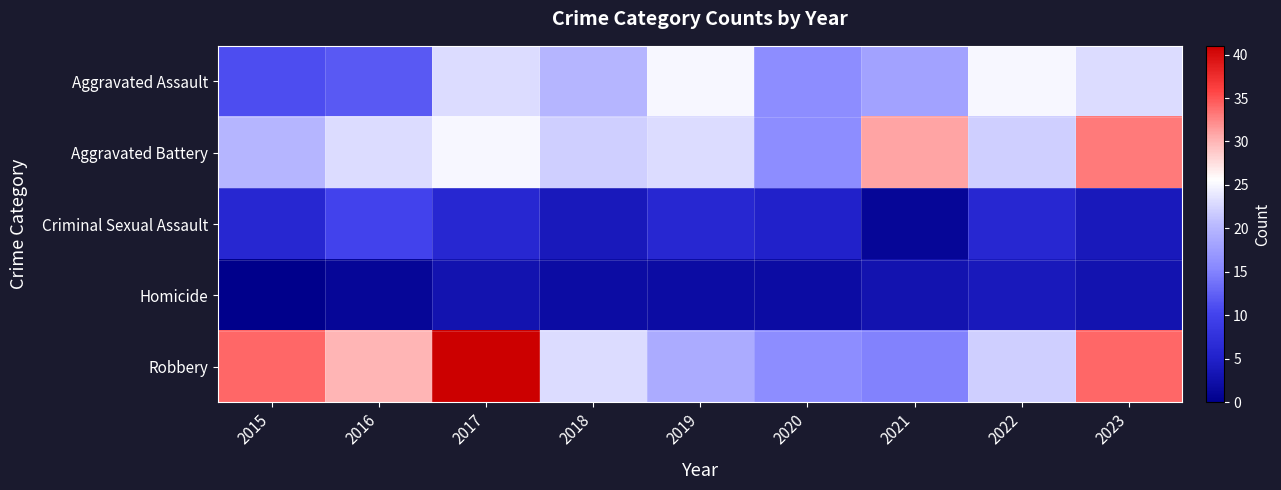

Reading left to right, what are all the values shown in this chart?

Aggravated Assault: 2015=11	2016=12	2017=23	2018=20	2019=25	2020=16	2021=18	2022=25	2023=23
Aggravated Battery: 2015=20	2016=23	2017=25	2018=22	2019=23	2020=16	2021=31	2022=22	2023=33
Criminal Sexual Assault: 2015=6	2016=10	2017=6	2018=4	2019=6	2020=5	2021=1	2022=6	2023=4
Homicide: 2015=0	2016=1	2017=3	2018=2	2019=2	2020=2	2021=3	2022=4	2023=3
Robbery: 2015=34	2016=30	2017=41	2018=23	2019=19	2020=16	2021=15	2022=22	2023=34